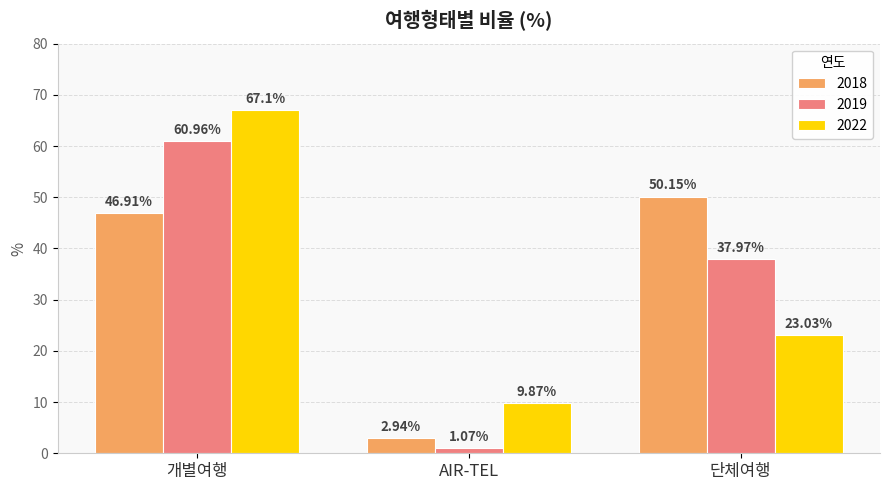

What is the spread (max minus min) of values at 개별여행?

20.2